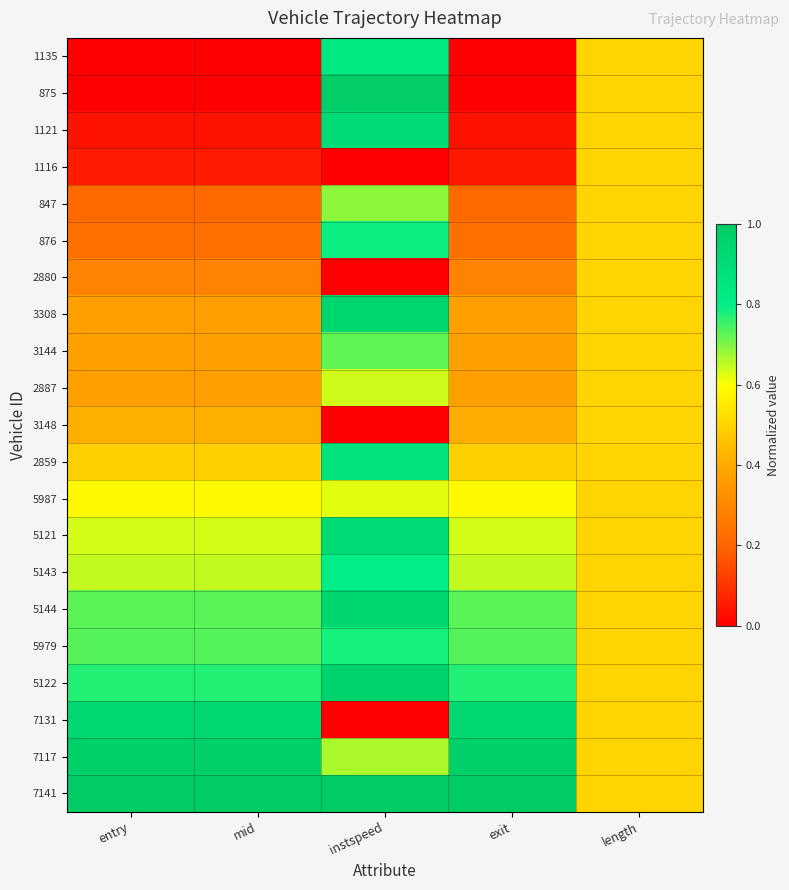

Reading left to right, extract all data points from this chart.

1135: entry=0.0	mid=0.0	instspeed=0.8	exit=0.0	length=0.5
875: entry=0.0	mid=0.0	instspeed=1.0	exit=0.0	length=0.5
1121: entry=0.0	mid=0.0	instspeed=0.9	exit=0.0	length=0.5
1116: entry=0.1	mid=0.1	instspeed=0.0	exit=0.0	length=0.5
847: entry=0.2	mid=0.2	instspeed=0.7	exit=0.2	length=0.5
876: entry=0.2	mid=0.2	instspeed=0.8	exit=0.2	length=0.5
2880: entry=0.3	mid=0.3	instspeed=0.0	exit=0.3	length=0.5
3308: entry=0.4	mid=0.4	instspeed=0.9	exit=0.4	length=0.5
3144: entry=0.4	mid=0.4	instspeed=0.7	exit=0.4	length=0.5
2887: entry=0.4	mid=0.4	instspeed=0.6	exit=0.4	length=0.5
3148: entry=0.4	mid=0.4	instspeed=0.0	exit=0.4	length=0.5
2859: entry=0.5	mid=0.5	instspeed=0.9	exit=0.5	length=0.5
5987: entry=0.6	mid=0.6	instspeed=0.6	exit=0.6	length=0.5
5121: entry=0.6	mid=0.6	instspeed=0.9	exit=0.6	length=0.5
5143: entry=0.6	mid=0.6	instspeed=0.8	exit=0.6	length=0.5
5144: entry=0.7	mid=0.7	instspeed=0.9	exit=0.7	length=0.5
5979: entry=0.7	mid=0.7	instspeed=0.8	exit=0.7	length=0.5
5122: entry=0.8	mid=0.8	instspeed=1.0	exit=0.8	length=0.5
7131: entry=0.9	mid=0.9	instspeed=0.0	exit=0.9	length=0.5
7117: entry=1.0	mid=1.0	instspeed=0.7	exit=1.0	length=0.5
7141: entry=1.0	mid=1.0	instspeed=1.0	exit=1.0	length=0.5